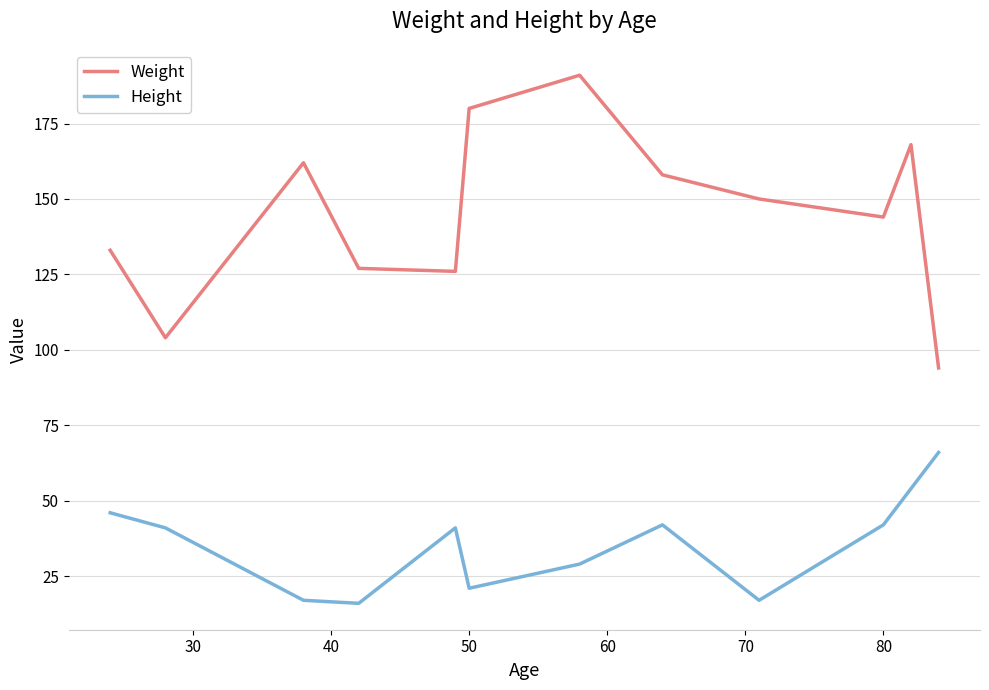

What is the sum of all Height values?

432